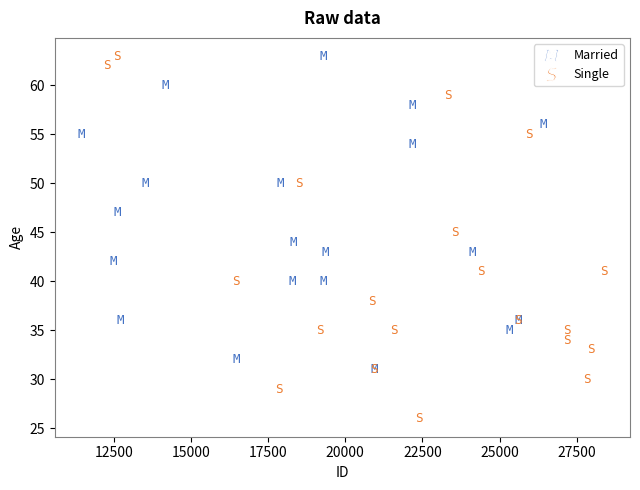

Which series has the widest spread of Y values?

Single